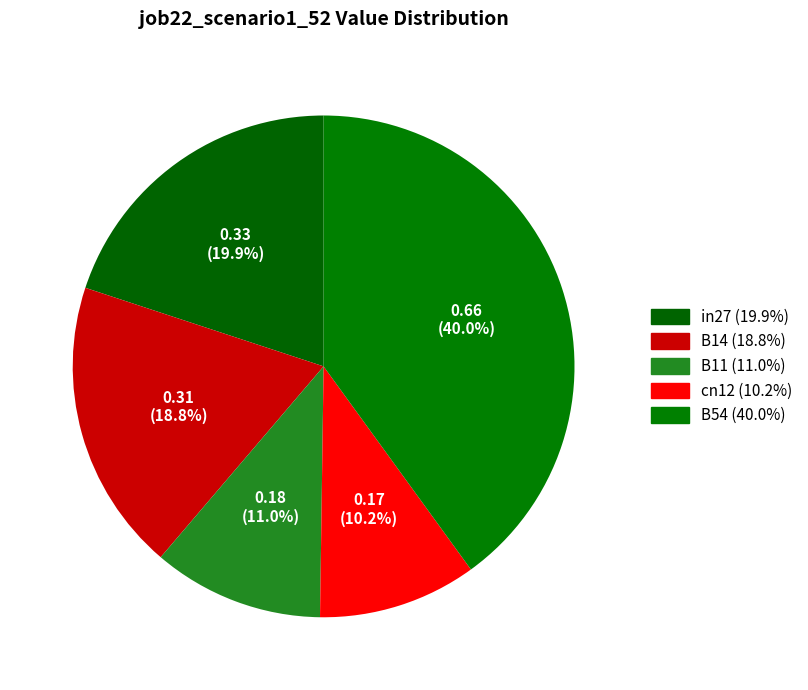

Does any single category account for the majority?

No